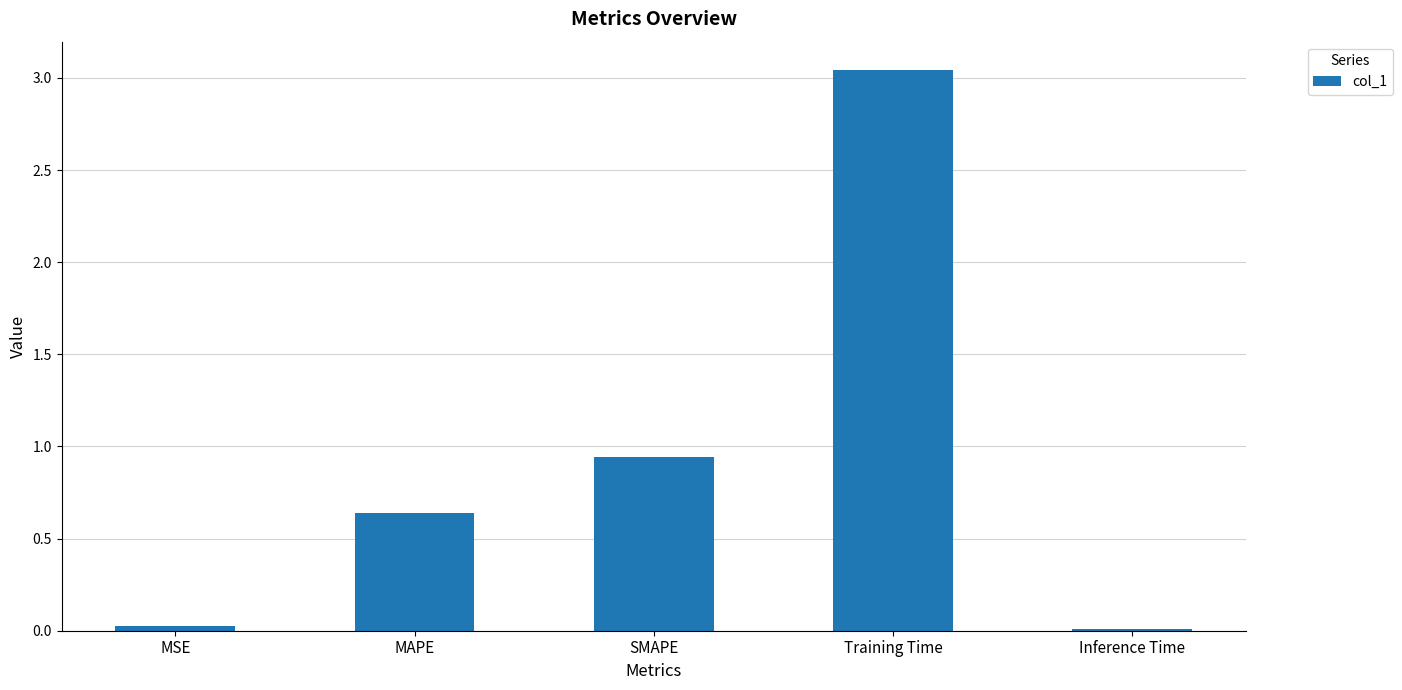

At which label is the value closest to 1?

SMAPE